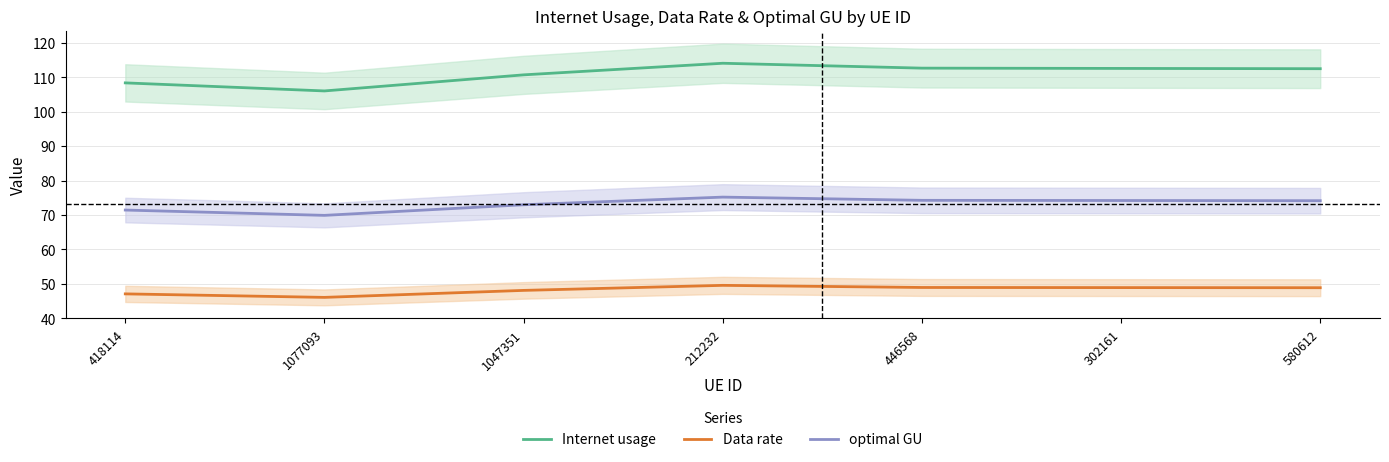

What is the label of the 5th point from the left?

446568